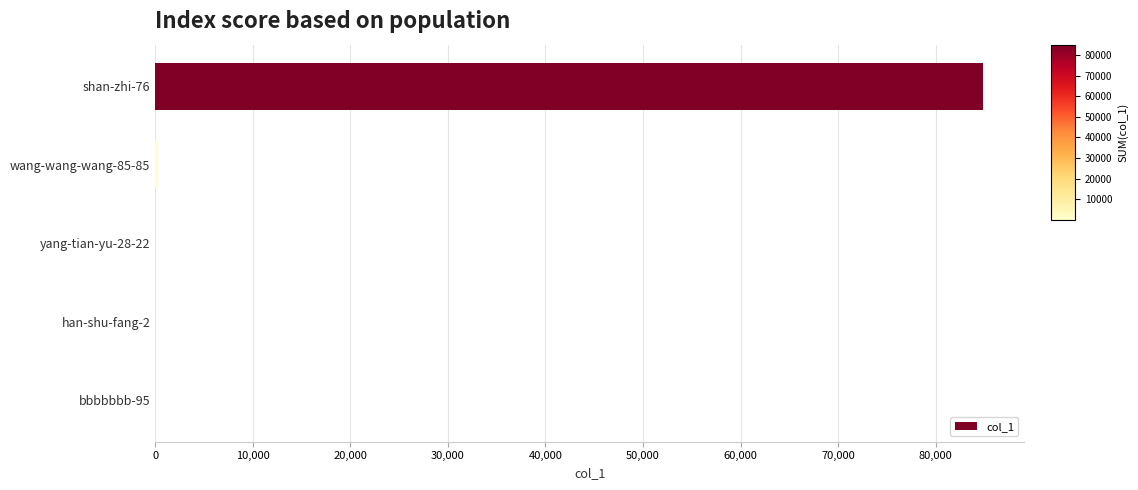

Are the bars horizontal?

Yes